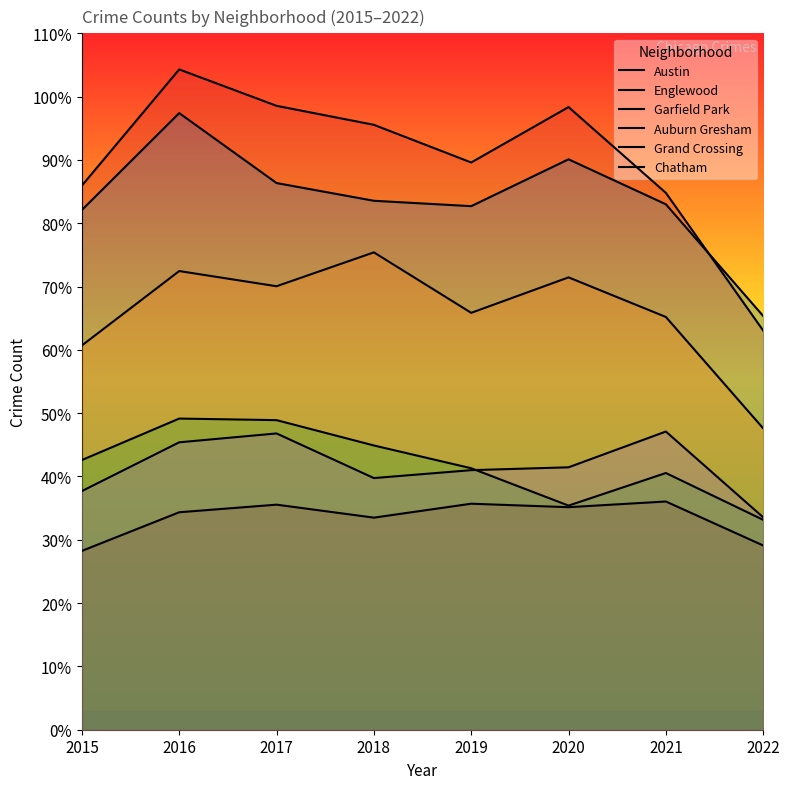

Which series has the widest spread of values?

Austin